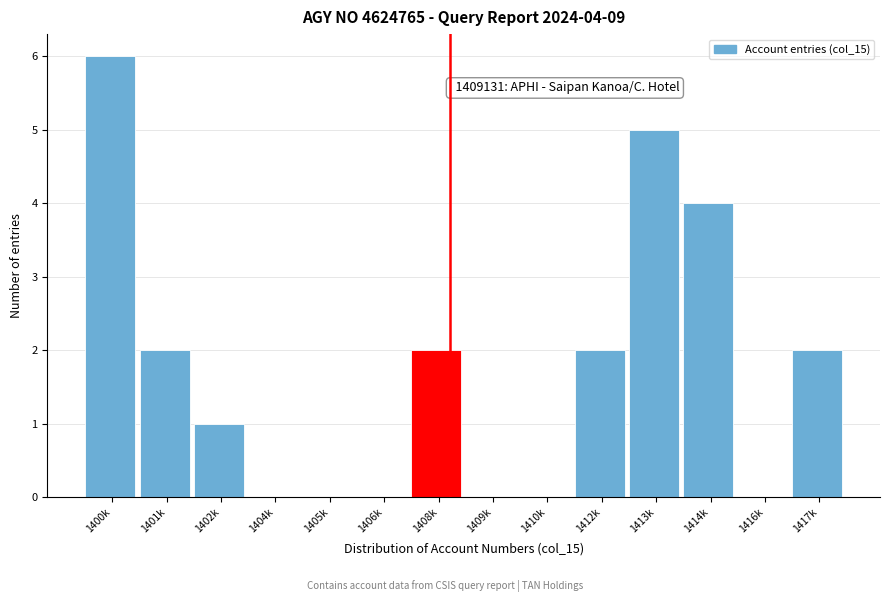

Reading left to right, list all the values displayed in this chart.

1400k=6	1401k=2	1402k=1	1404k=0	1405k=0	1406k=0	1408k=2	1409k=0	1410k=0	1412k=2	1413k=5	1414k=4	1416k=0	1417k=2